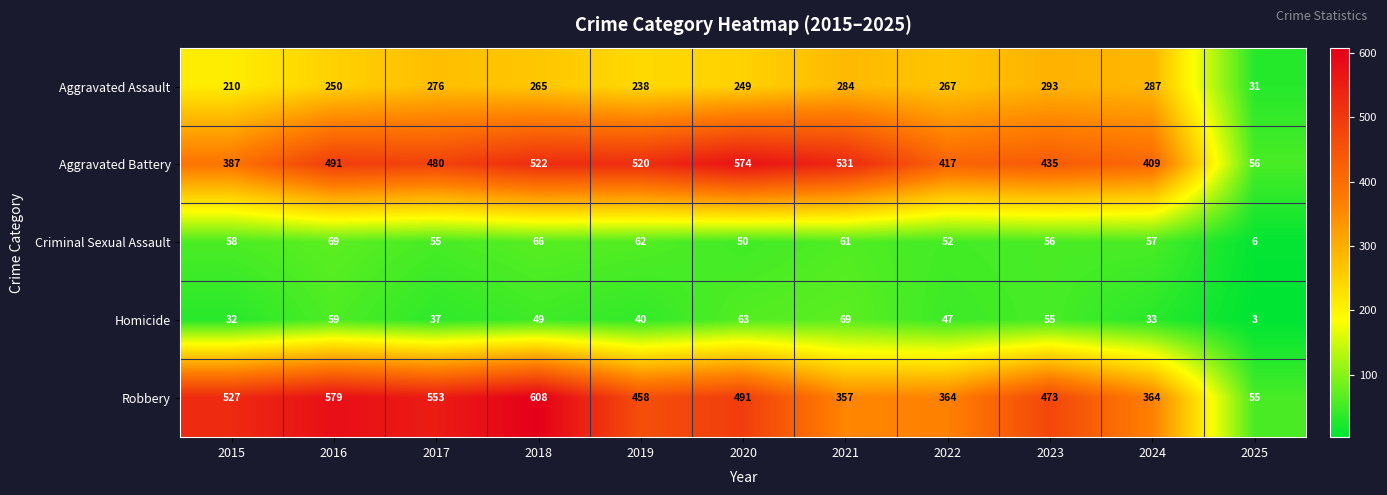

The value of Criminal Sexual Assault at 2020 is 32. True or false?

False